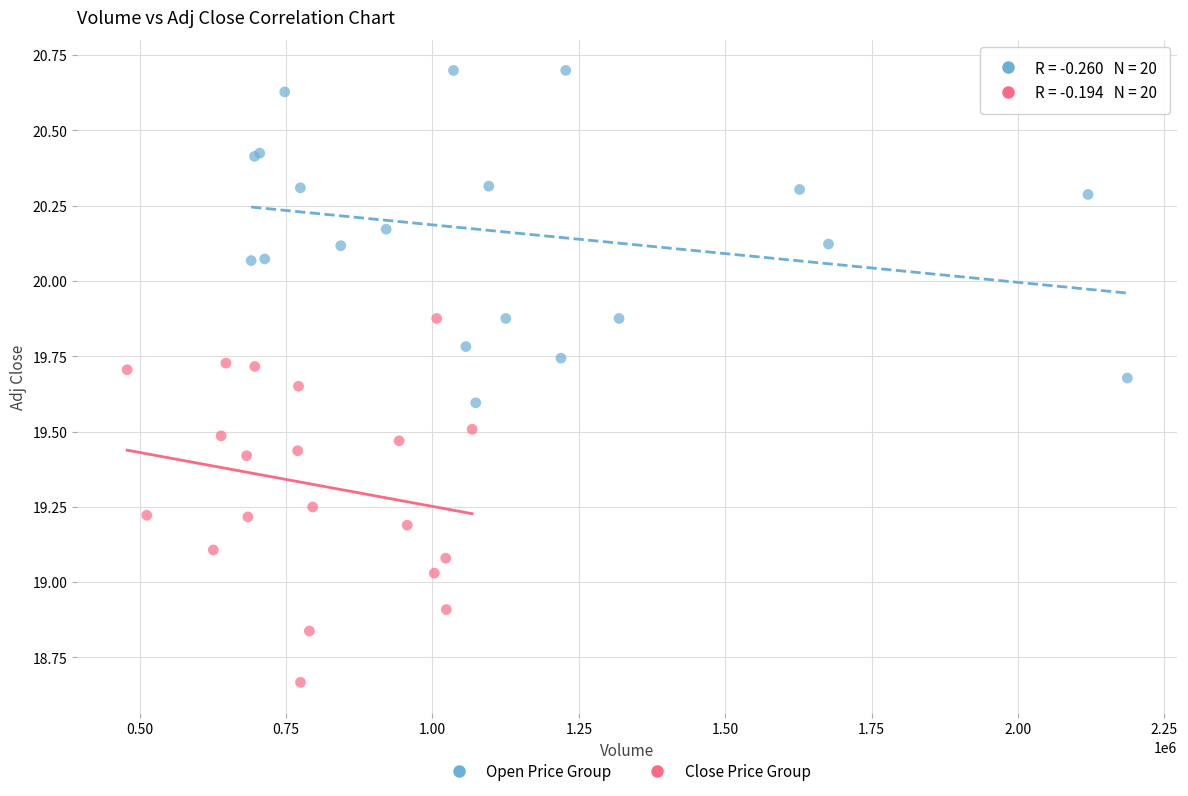

Which series has the widest spread of Y values?

Close Price Group